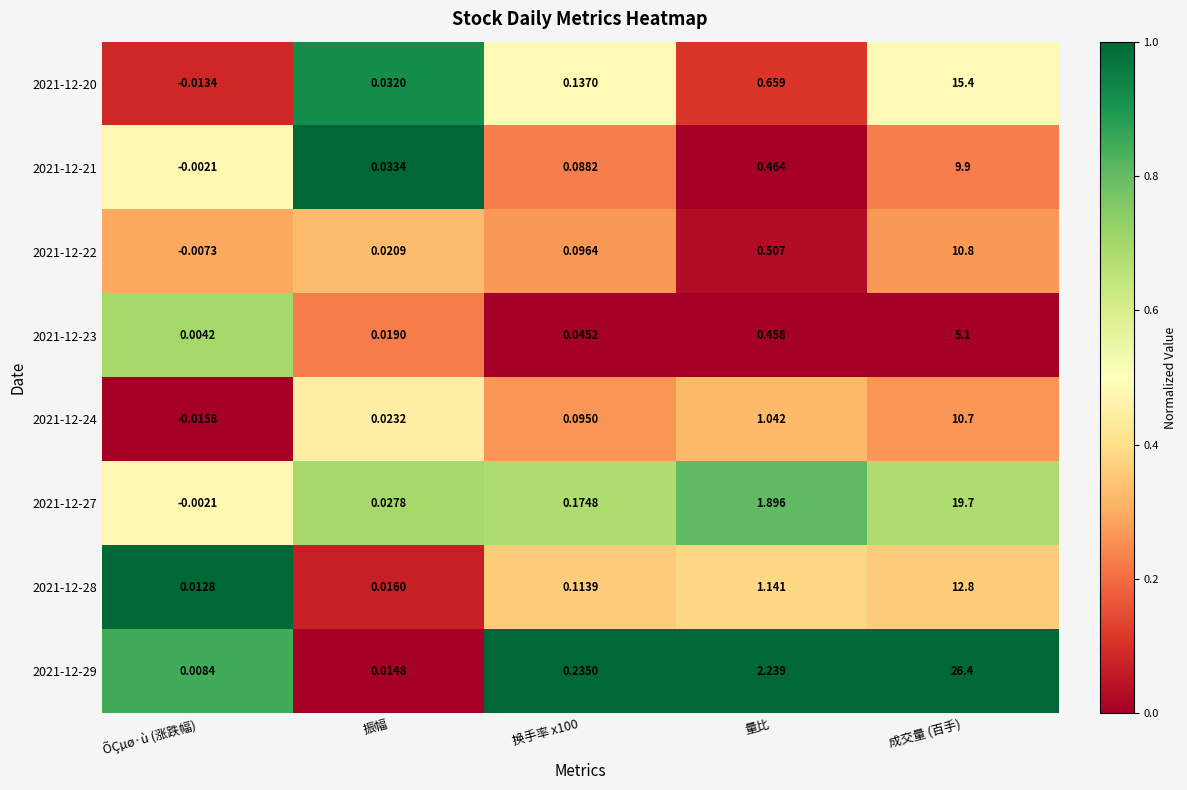

At 量比, list the series in order from largest to smallest.

2021-12-29, 2021-12-27, 2021-12-28, 2021-12-24, 2021-12-20, 2021-12-22, 2021-12-21, 2021-12-23